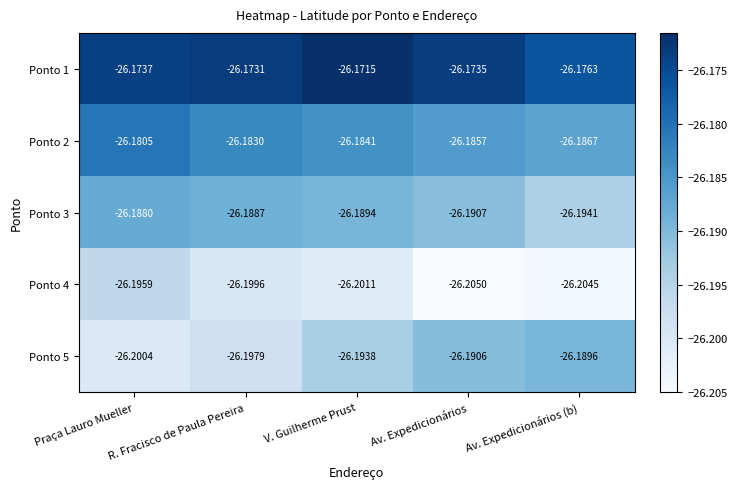

At which label is Ponto 1 closest to -26?

V. Guilherme Prust